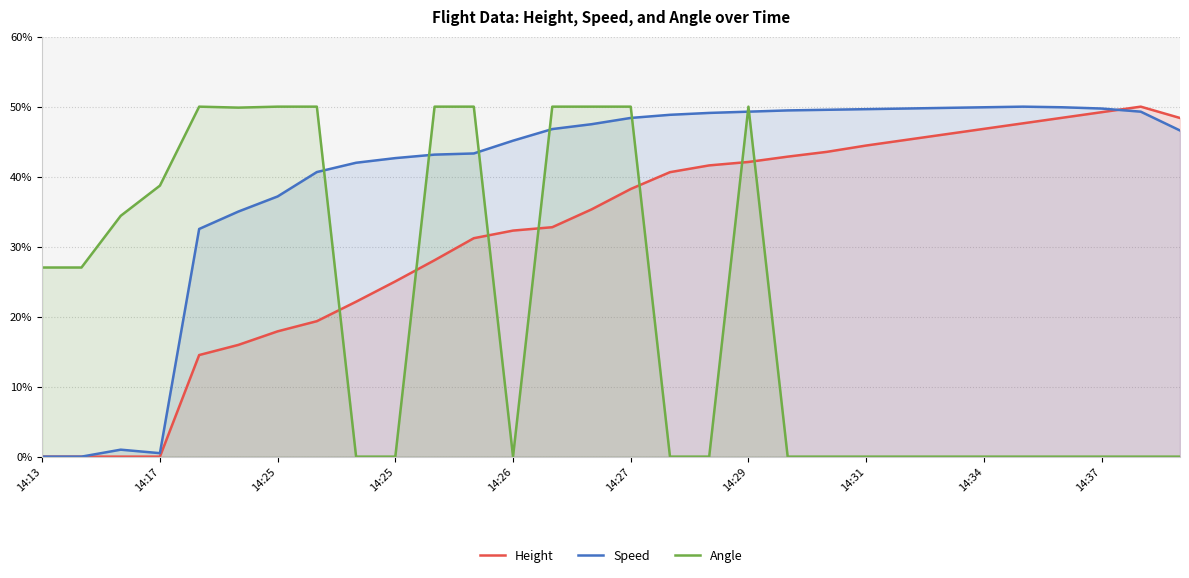

True or false: Angle has more than 2 interior local peaks.

False